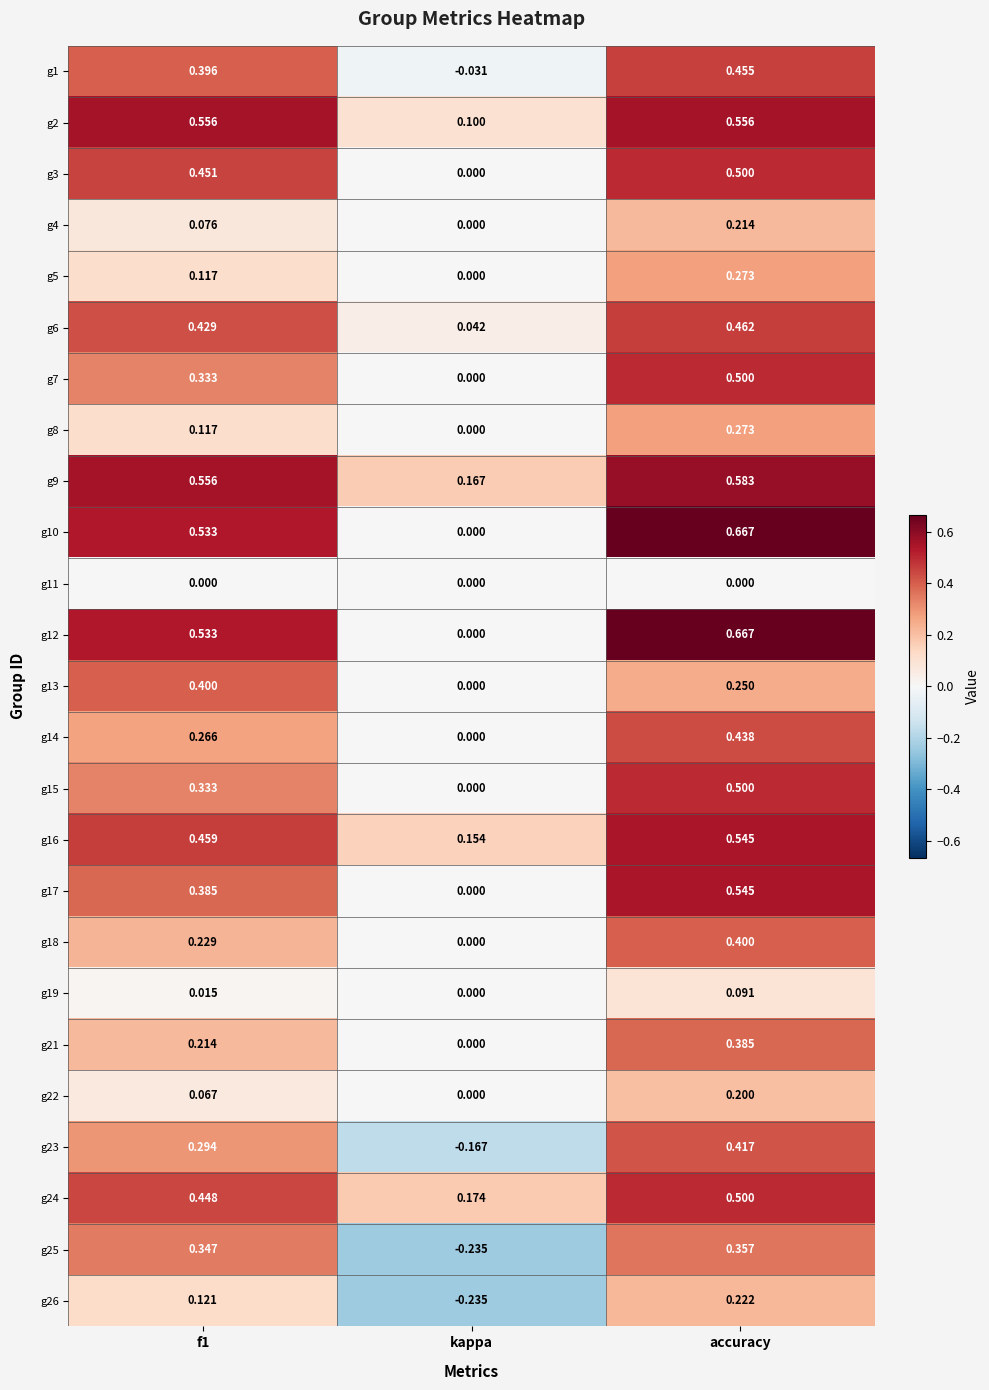

At which label is g1 closest to 0?

kappa